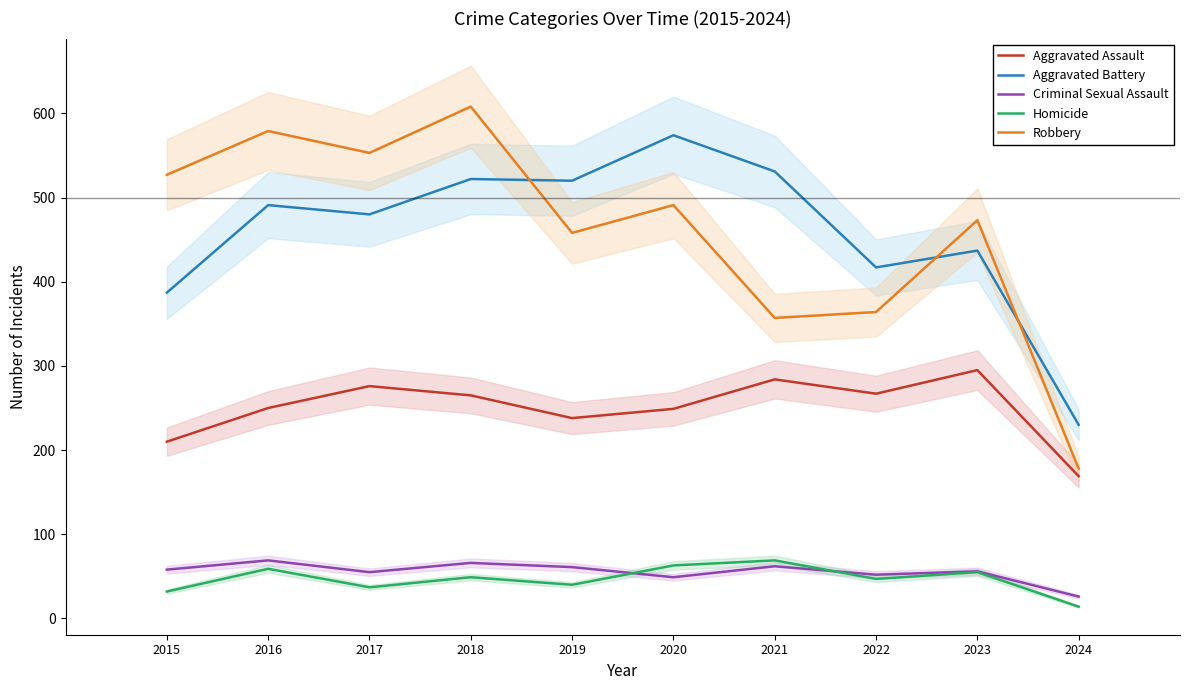

At how many categories does at least one series exceed 221?

10